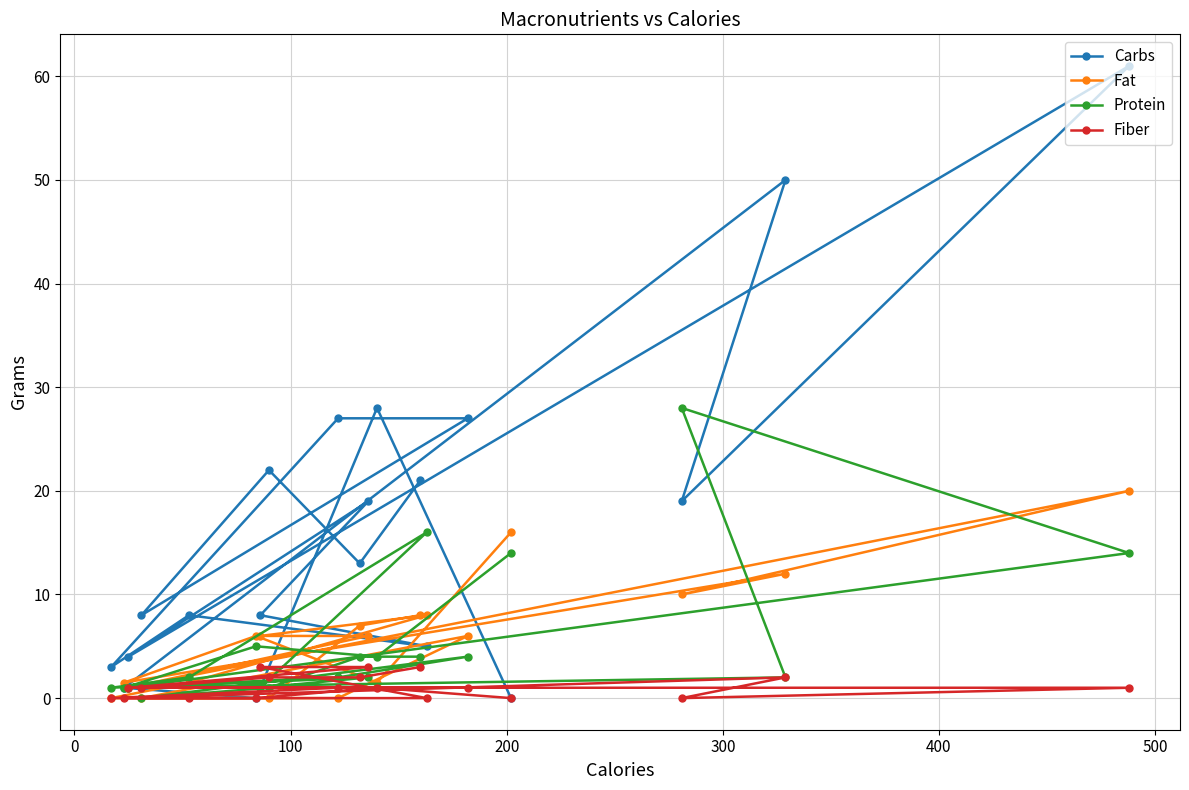

Which series has the largest range (max minus min)?

Carbs